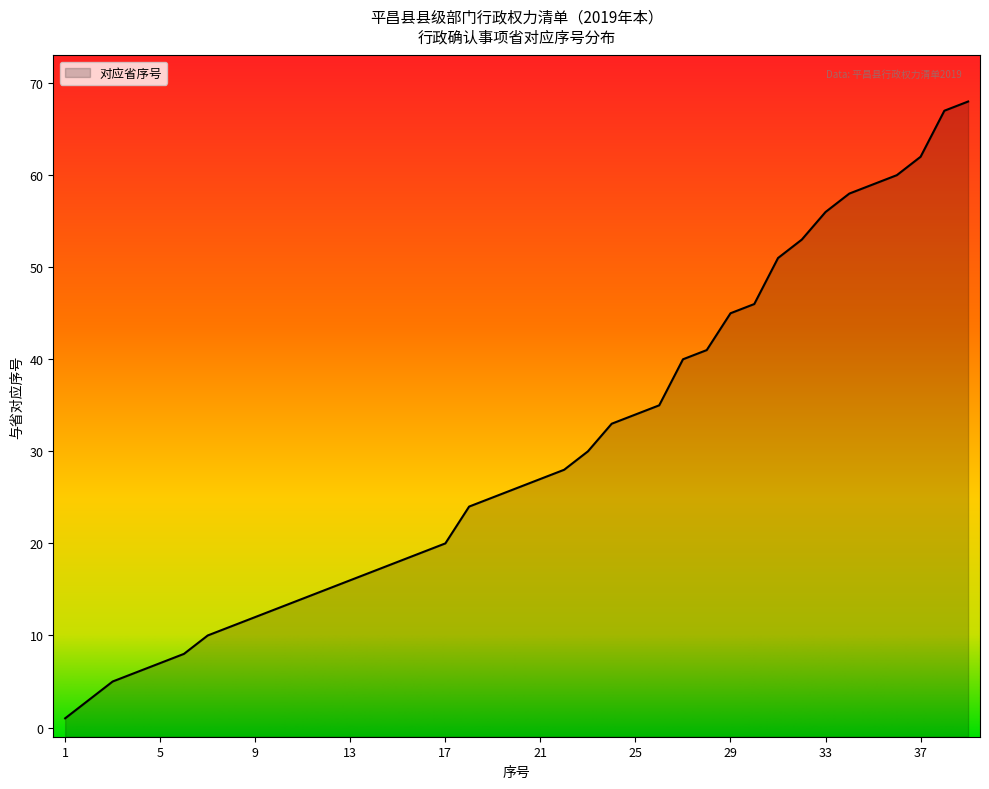

What is the change in value from 22 to 36?

+32